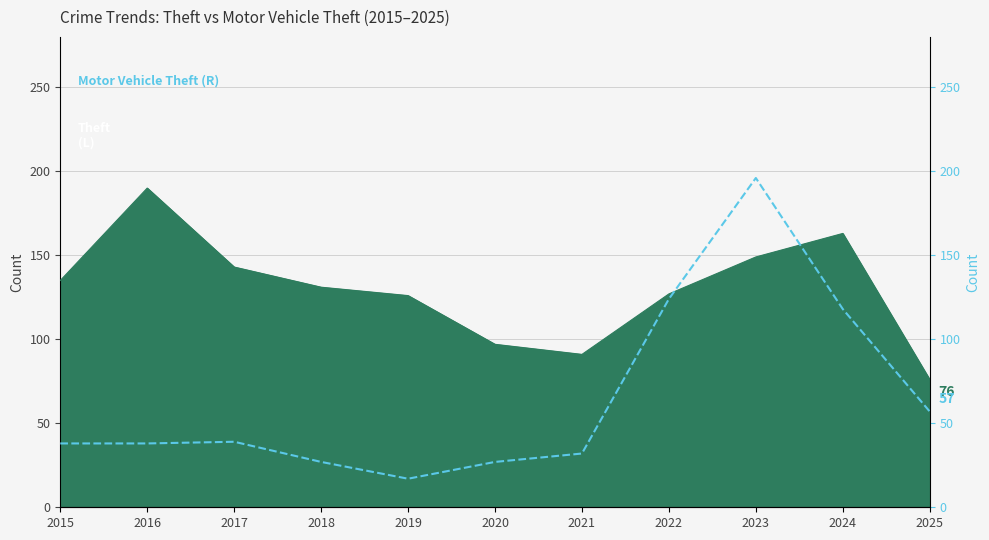

Where is the first local minimum?

2019